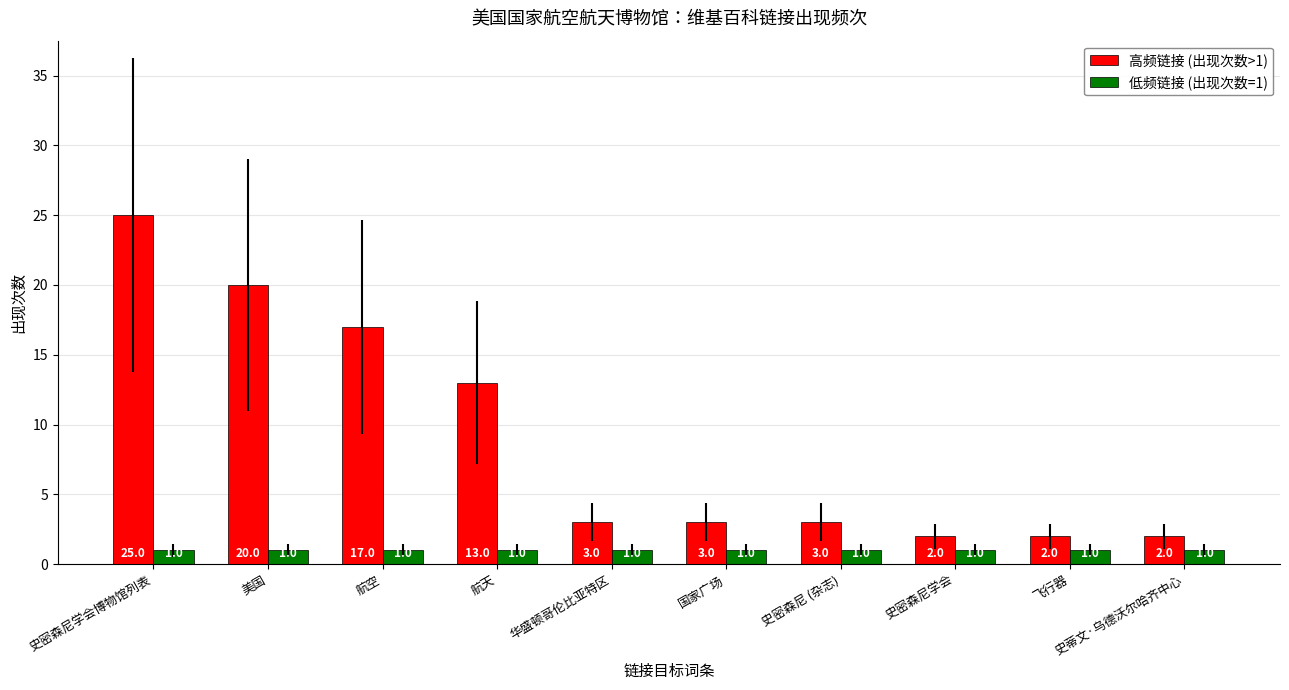

What is the difference between the highest and lowest values at 史密森尼学会?

1